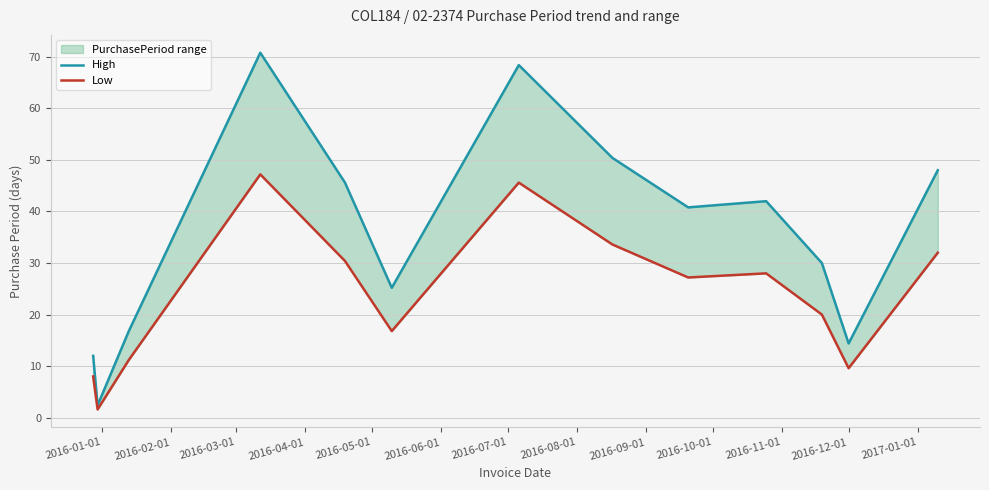

What is the spread (max minus min) of values at 2016-12-01?

4.8